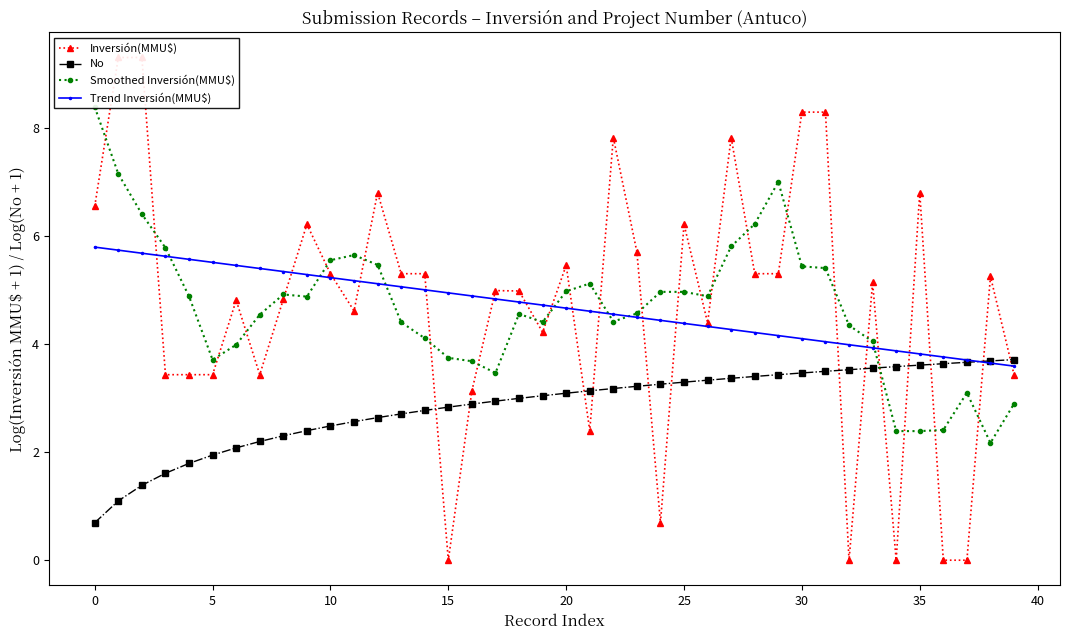

What is the maximum value for No?

3.7